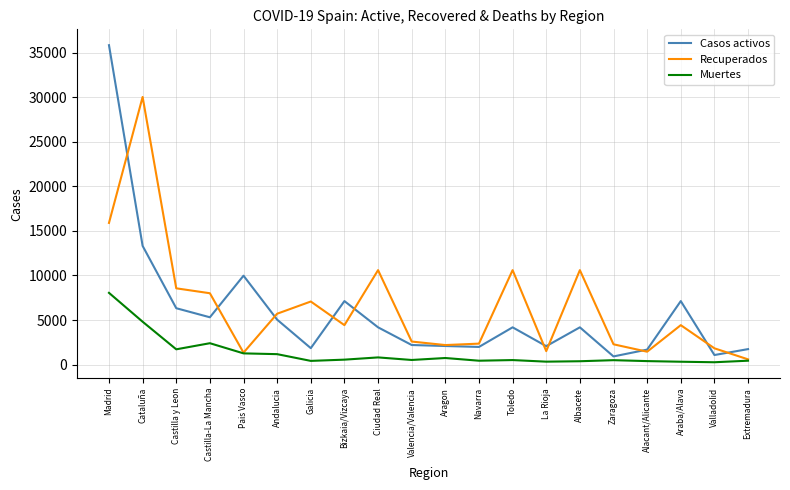

True or false: Casos activos and Muertes cross at least once.

False